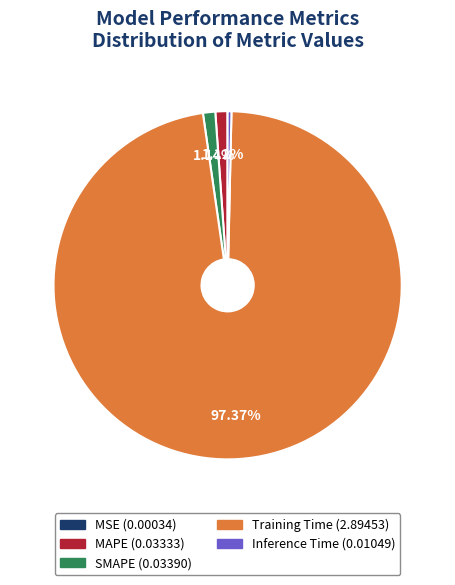

What is the majority slice?

Training Time